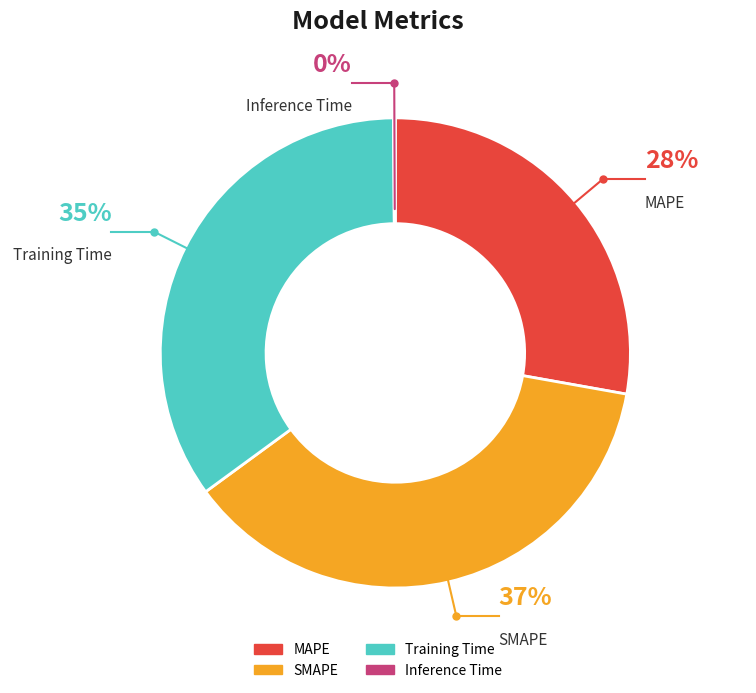

To the nearest percent, what is the difference between the MAPE and Training Time slice percentages?

7%